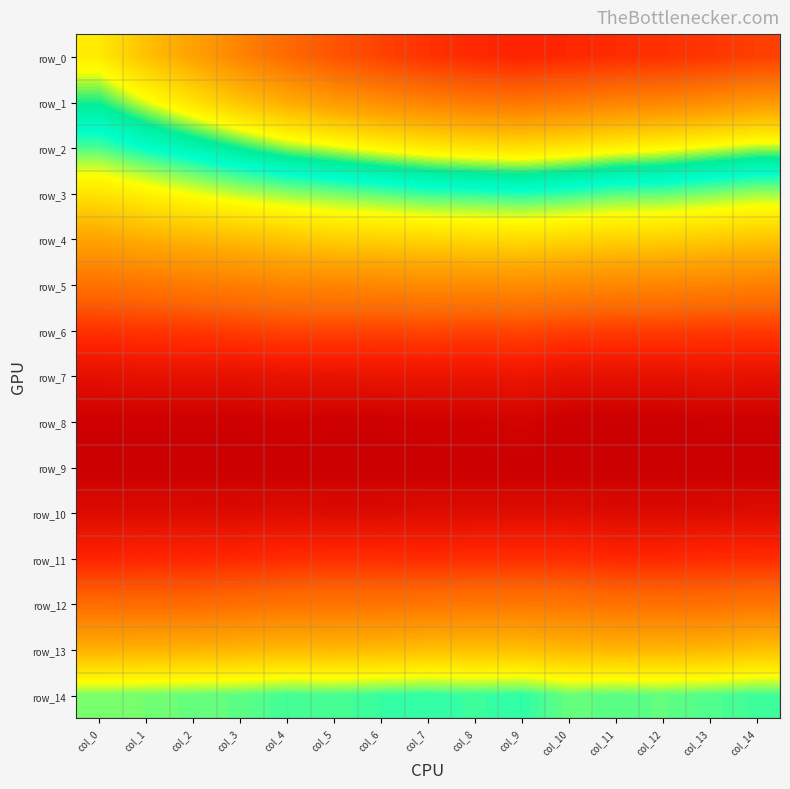

At how many categories does at least one series exceed 0?

15